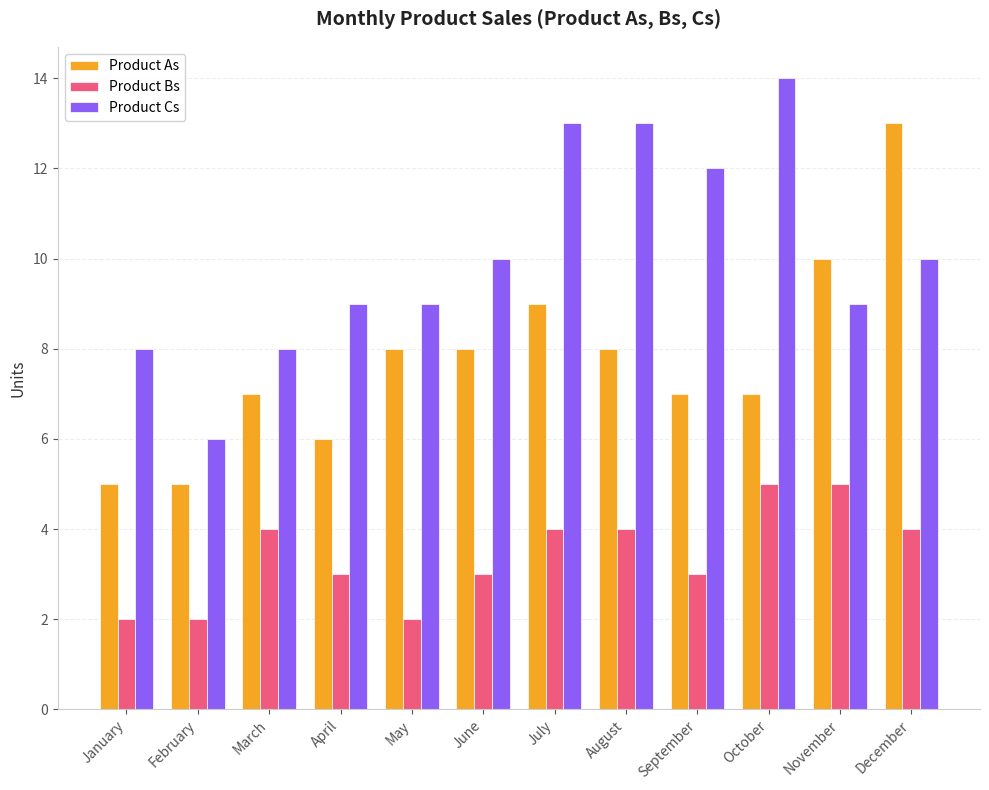

Which category has the highest value in the Product Cs series?

October